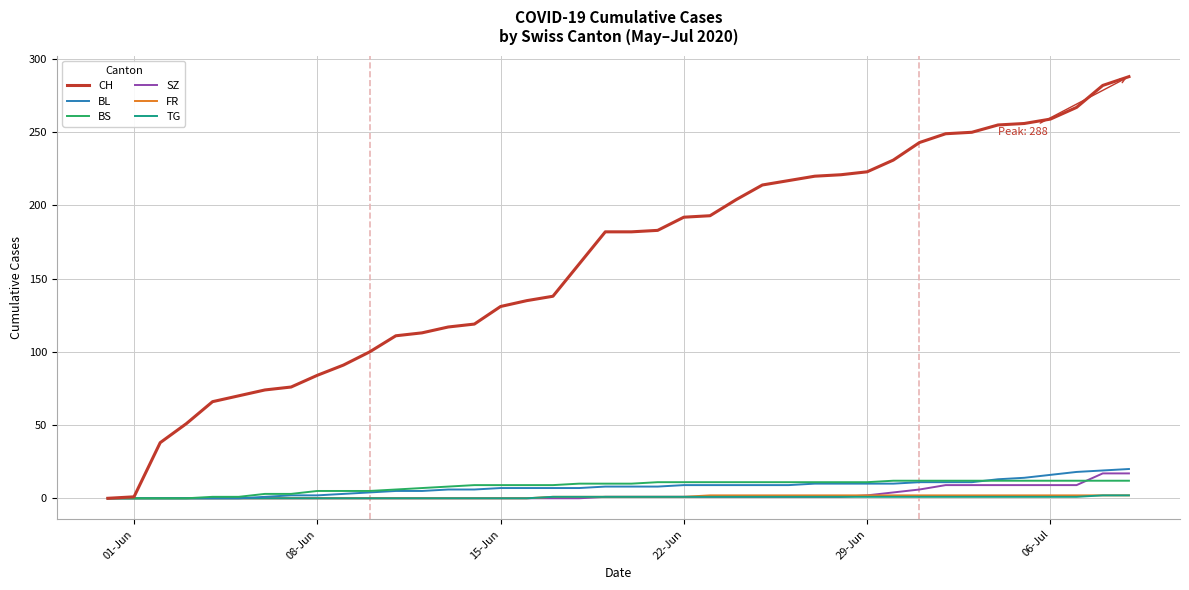

What is the highest value of the BL series?

20